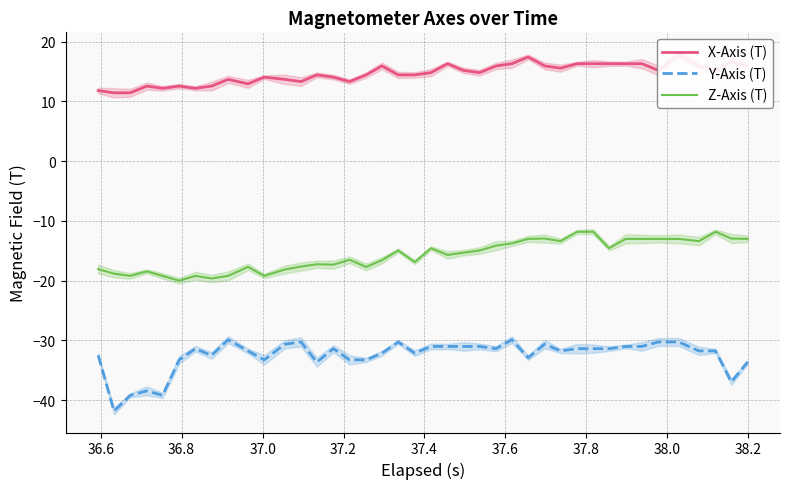

List the series in order of their peak value, highest first.

X-Axis (T), Z-Axis (T), Y-Axis (T)